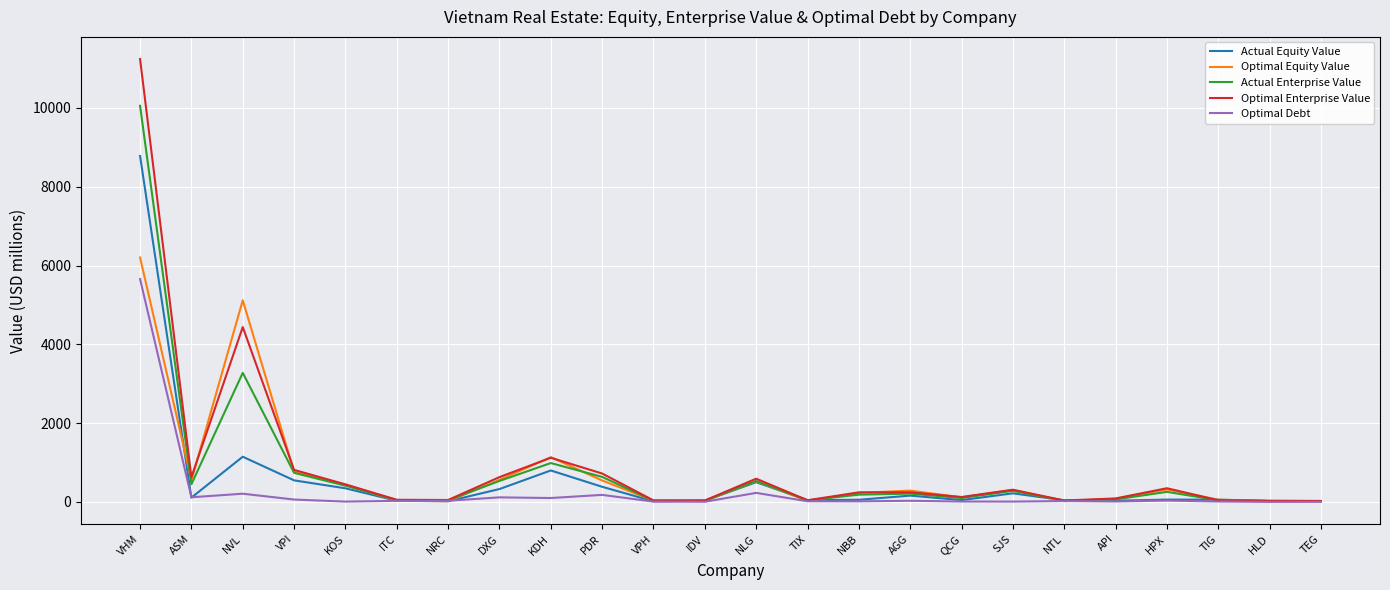

What is the average value of the Optimal Debt series?

287.5